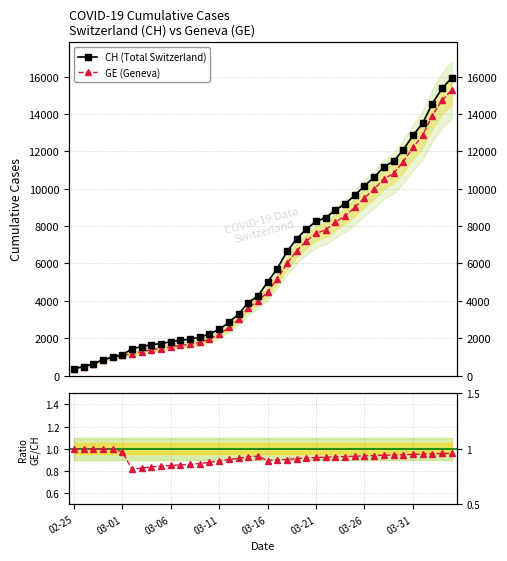

Is it true that GE / CH equals 1.7 at 03-16?

False